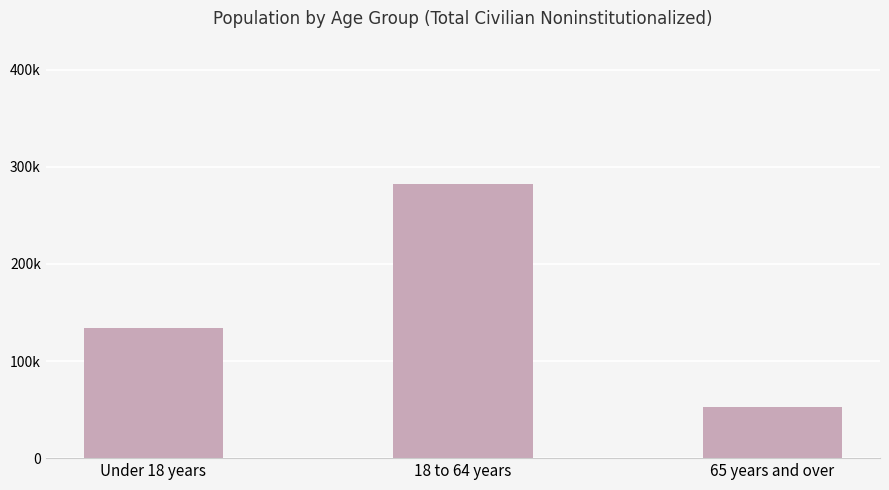

Reading right to left, list all the values displayed in this chart.

52818.3	282627.9	133769.0